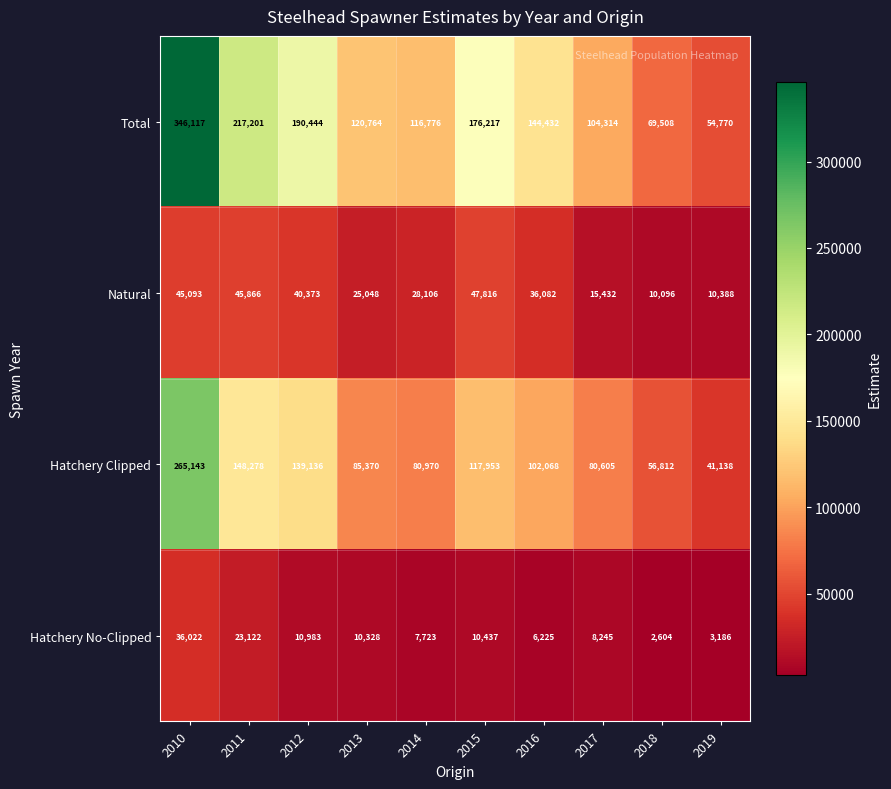

What is the minimum value shown in the chart?

2604